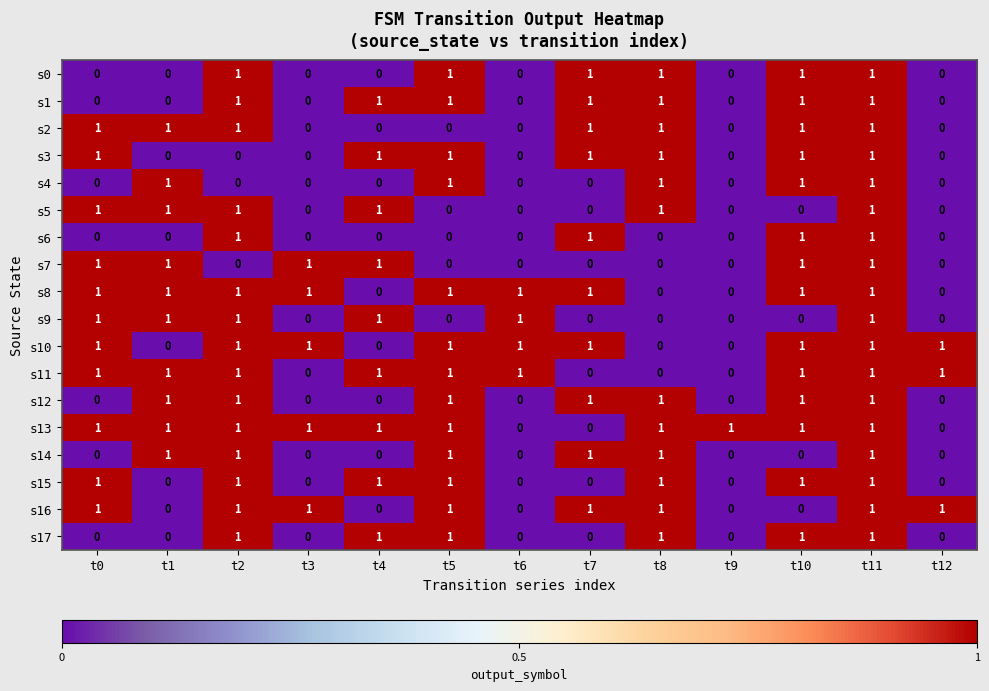

True or false: s11 has a value of 0 at t5.

False